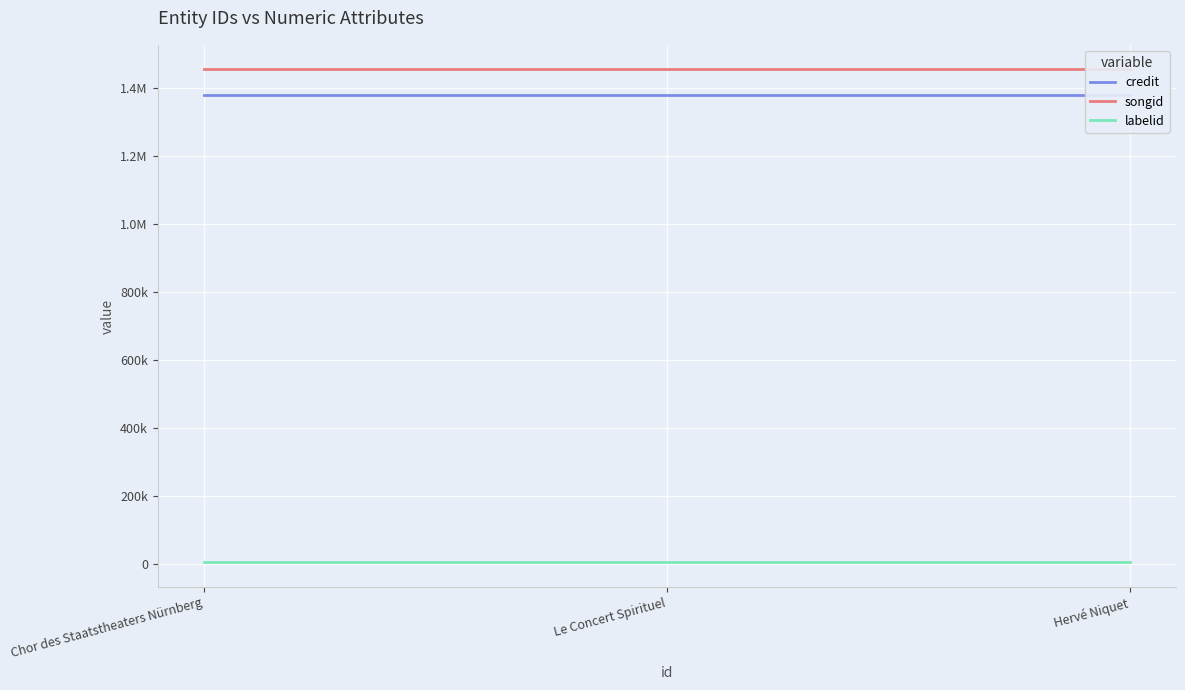

Is this an area chart (filled region under the line)?

No